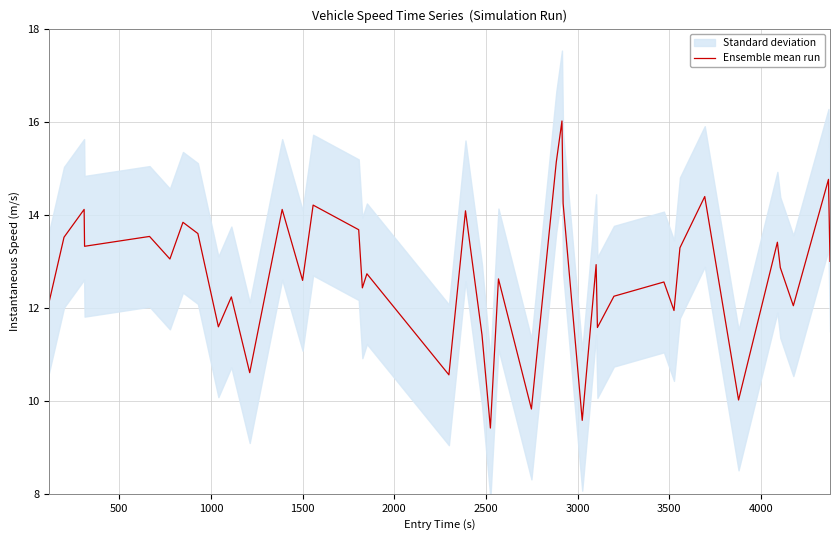

Reading left to right, list all the values displayed in this chart.

12.1	13.5	14.1	13.3	13.5	13.0	13.8	13.6	11.6	12.2	10.6	14.1	12.6	14.2	13.7	12.4	12.7	10.6	14.1	11.4	9.4	12.6	9.8	15.1	16.0	14.2	9.6	12.9	11.6	12.2	12.6	11.9	13.3	14.4	10.0	13.4	12.9	12.0	14.8	13.0